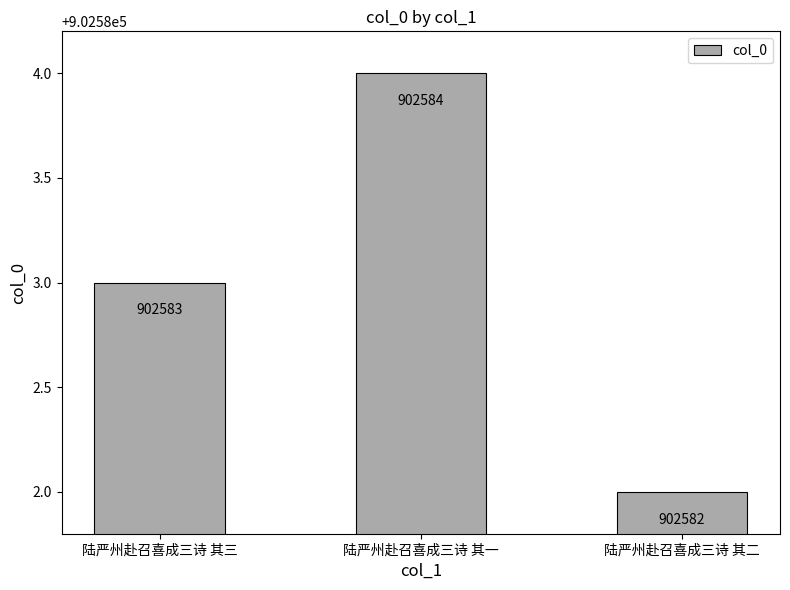

Reading left to right, transcribe all the data shown in this chart.

陆严州赴召喜成三诗 其三=902583	陆严州赴召喜成三诗 其一=902584	陆严州赴召喜成三诗 其二=902582